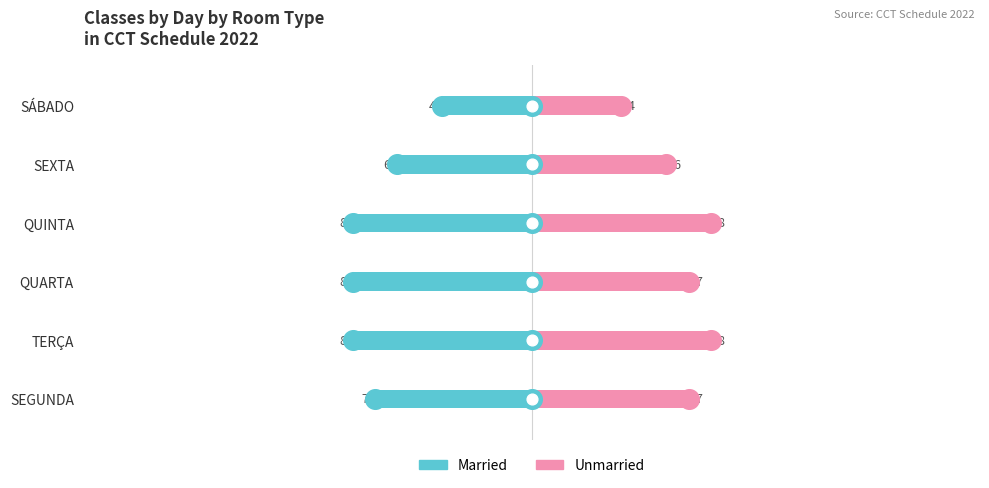

Which series contains the lowest Y value?

Married